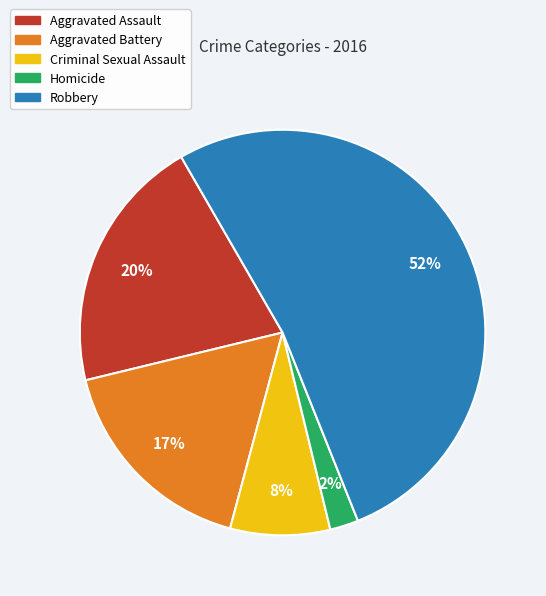

Between Homicide and Aggravated Assault, which is larger?

Aggravated Assault